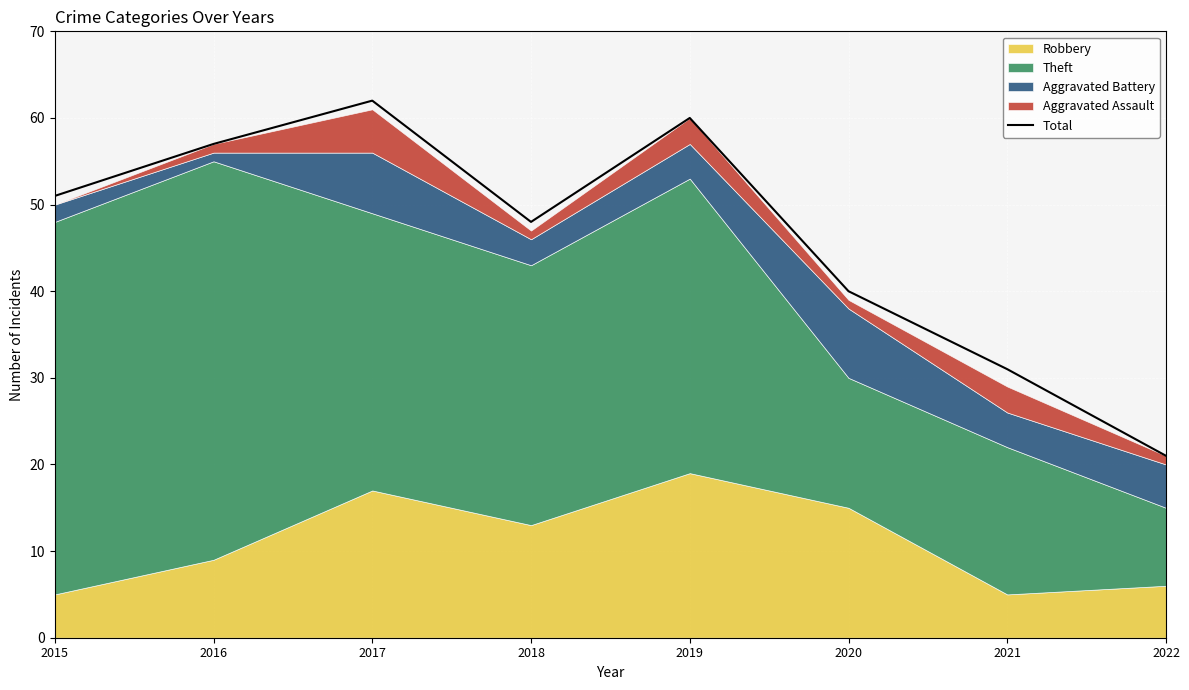

Reading left to right, list all the values displayed in this chart.

2015=51	2016=57	2017=62	2018=48	2019=60	2020=40	2021=31	2022=21